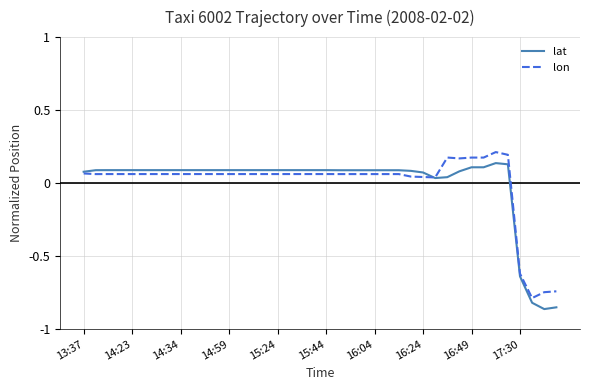

What are all the series names shown in the legend?

lat, lon